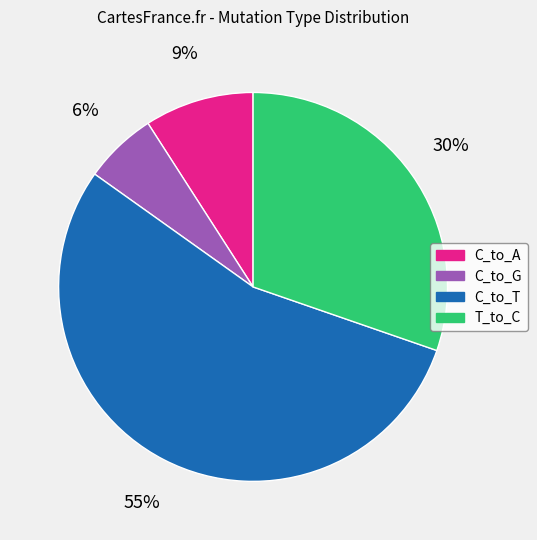

Is there any slice that represents more than half of the pie?

Yes